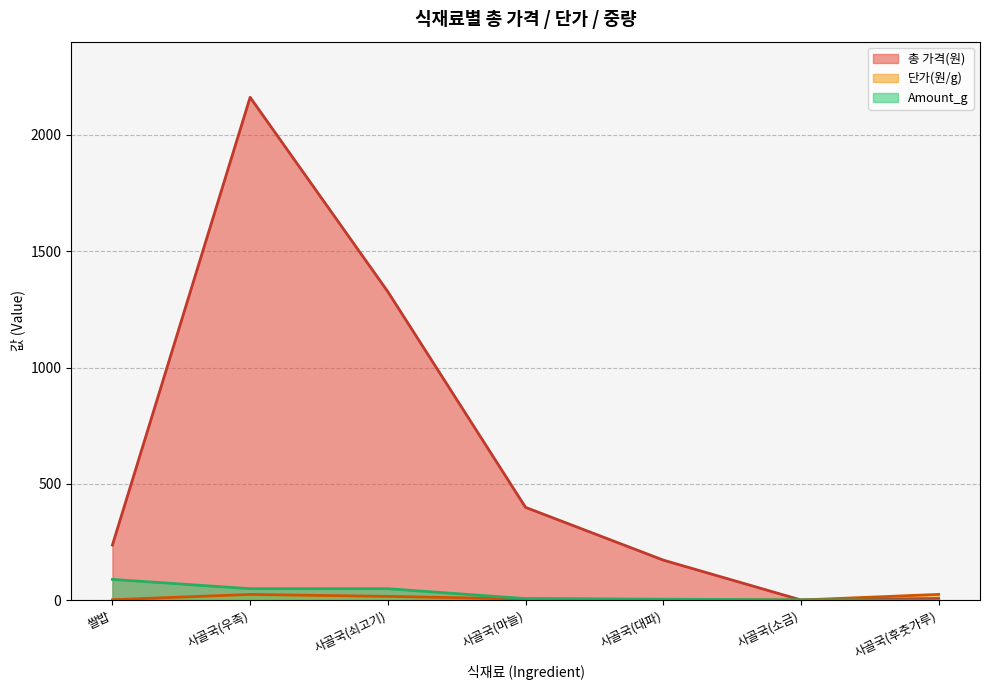

Reading left to right, extract all data points from this chart.

총 가격(원): 237.5	2161.0	1326.0	399.4	172.9	1.4	7.7
단가(원/g): 2.6	25.4	17.0	5.7	3.4	1.4	25.5
Amount_g: 90.0	50.0	50.0	7.5	5.0	2.0	0.3